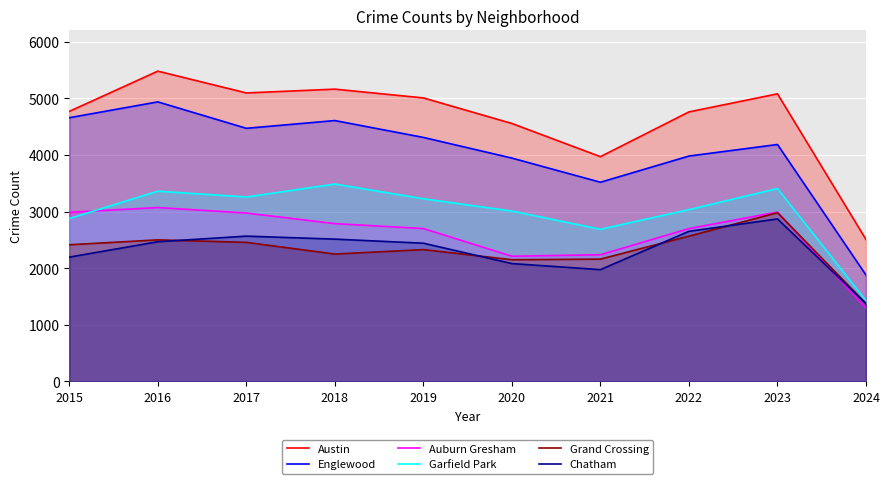

Reading left to right, what are all the values shown in this chart?

Austin: 2015=4770	2016=5481	2017=5096	2018=5163	2019=5008	2020=4556	2021=3970	2022=4761	2023=5080	2024=2506
Englewood: 2015=4658	2016=4938	2017=4471	2018=4608	2019=4310	2020=3945	2021=3518	2022=3981	2023=4185	2024=1878
Auburn Gresham: 2015=2987	2016=3071	2017=2974	2018=2787	2019=2700	2020=2211	2021=2237	2022=2699	2023=2992	2024=1290
Garfield Park: 2015=2877	2016=3360	2017=3257	2018=3486	2019=3226	2020=3009	2021=2687	2022=3034	2023=3407	2024=1426
Grand Crossing: 2015=2413	2016=2500	2017=2456	2018=2249	2019=2328	2020=2149	2021=2160	2022=2566	2023=2980	2024=1376
Chatham: 2015=2195	2016=2467	2017=2566	2018=2513	2019=2441	2020=2081	2021=1974	2022=2651	2023=2870	2024=1374